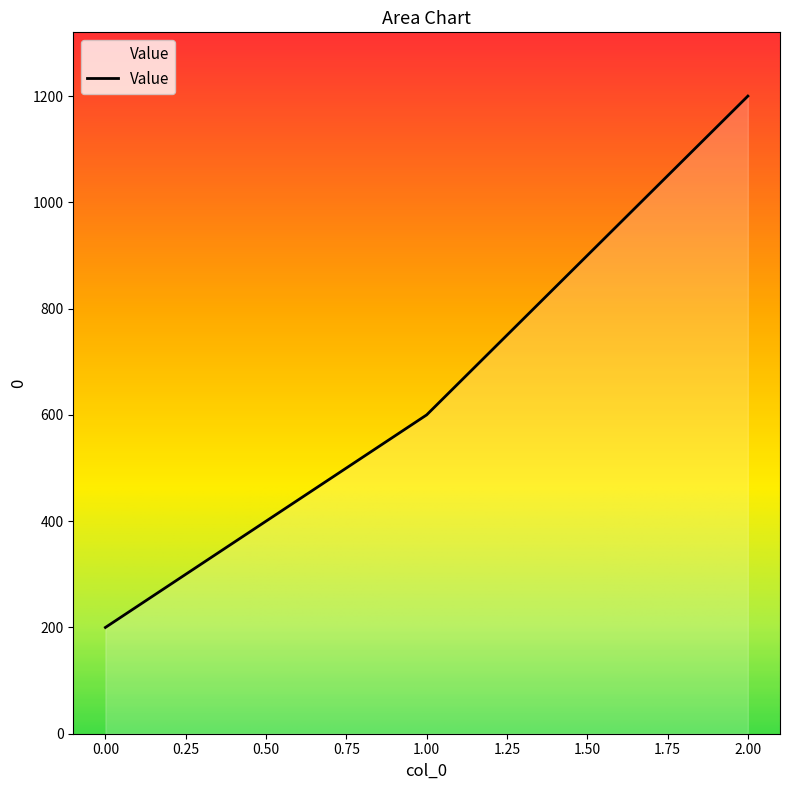

Reading left to right, list all the values displayed in this chart.

0.00=200	1.00=600	2.00=1200